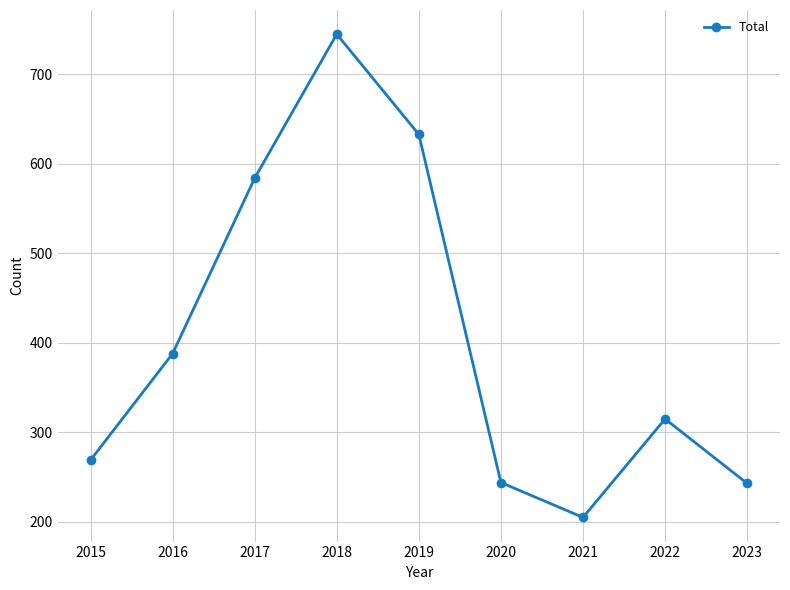

What is the sum of all values?

3626